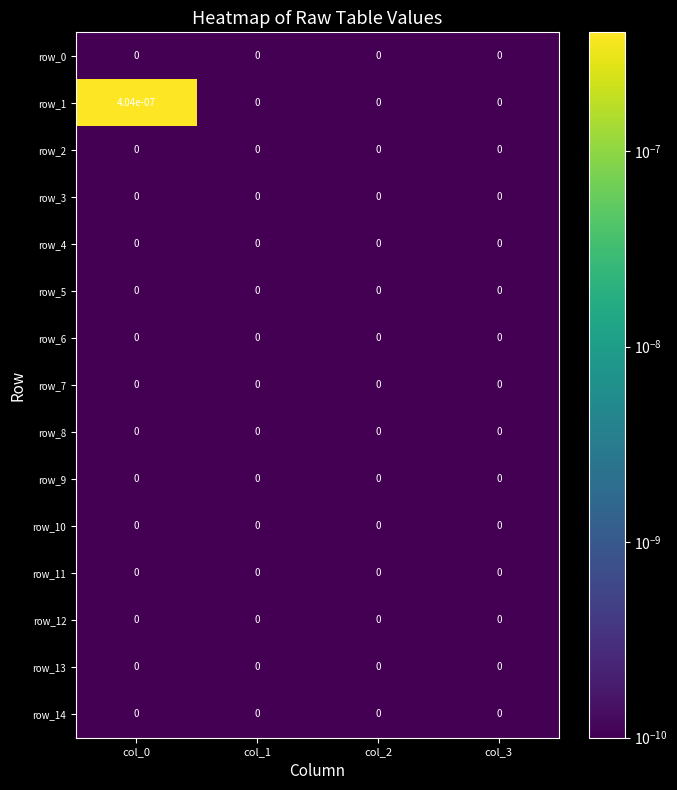

The value of row_7 at col_3 is 0.0. True or false?

True